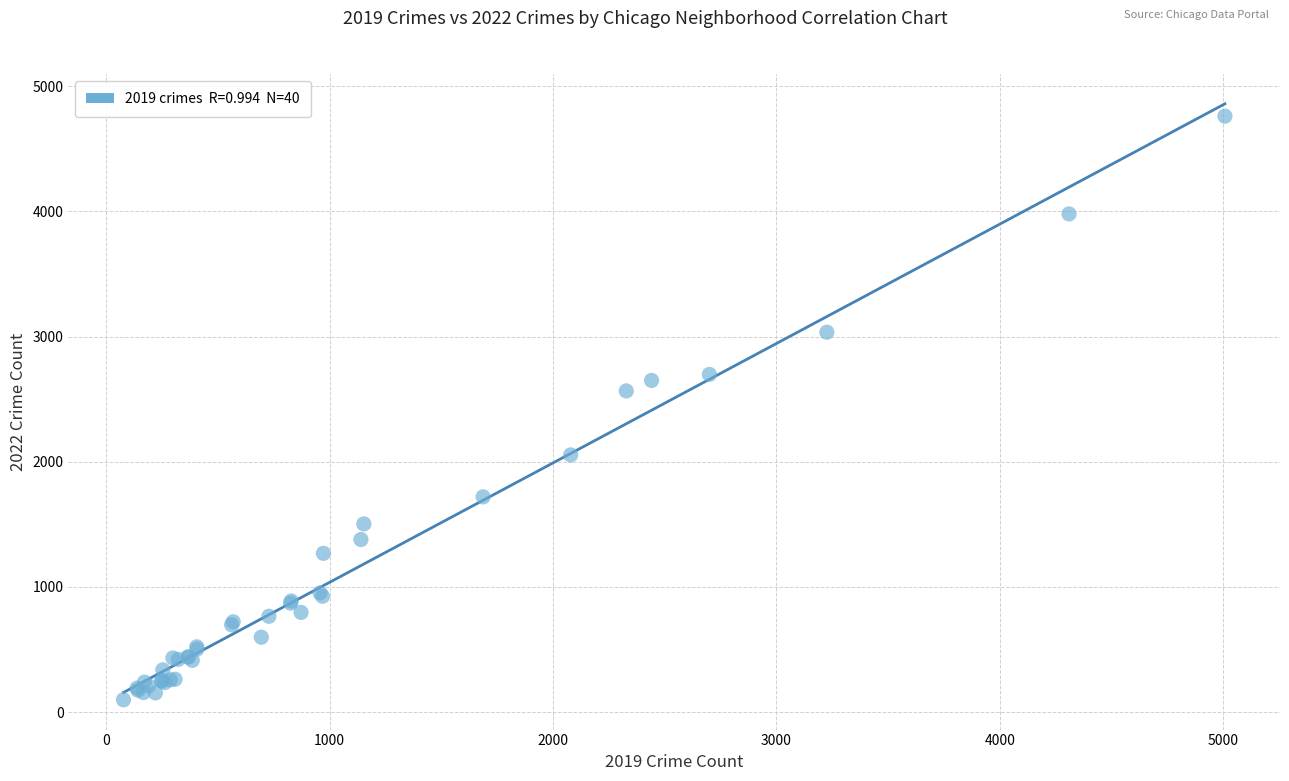

What Y value in the scatter plot is closest to 2430?

2566